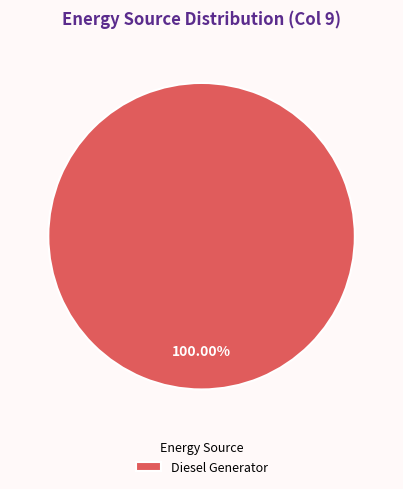

Does Diesel Generator represent more than half of the total?

Yes